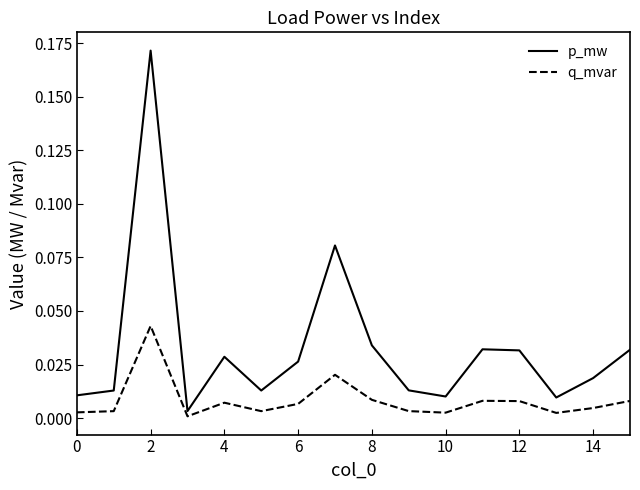

List the series in order of their peak value, highest first.

p_mw, q_mvar